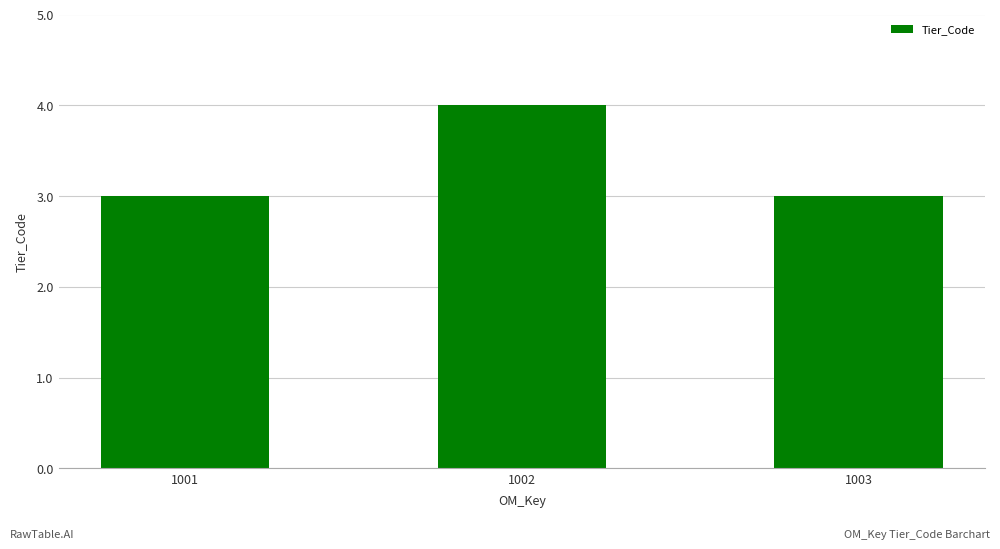

What is the ratio of the value at 1003 to the value at 1001?

1.0